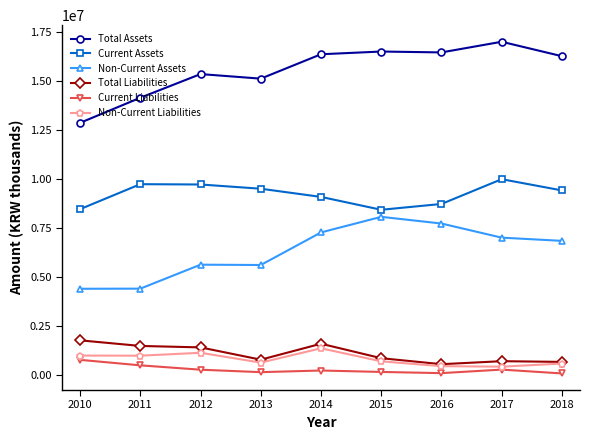

Rank the series by their maximum value, from highest to lowest.

Total Assets, Current Assets, Non-Current Assets, Total Liabilities, Non-Current Liabilities, Current Liabilities